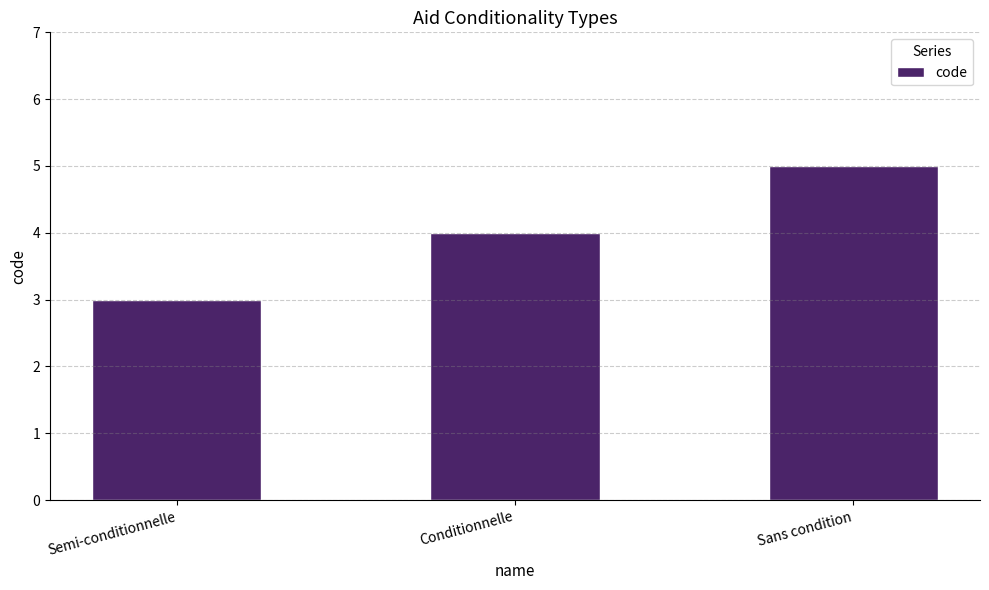

Is it true that the value at Semi-conditionnelle is 3?

True